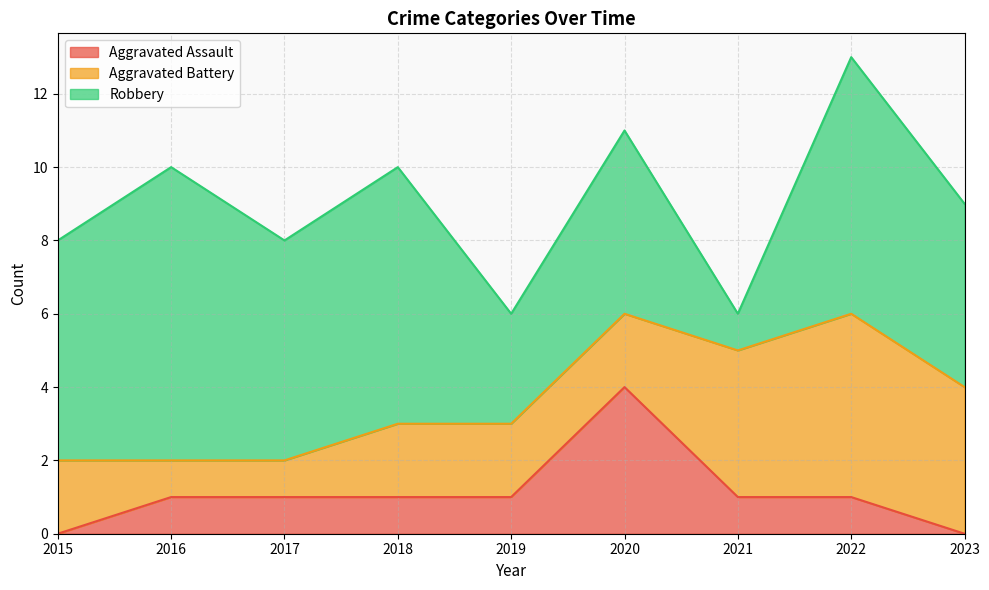

Which category has the lowest value in the Aggravated Assault series?

2015